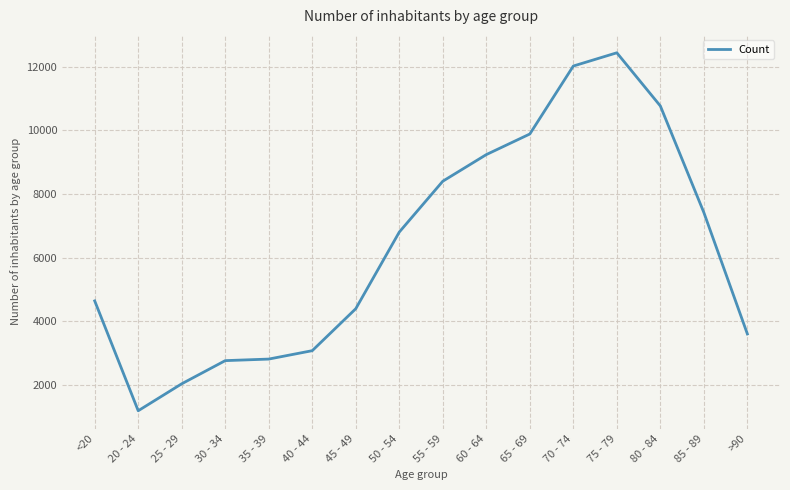

Between 45 - 49 and 75 - 79, which is larger?

75 - 79